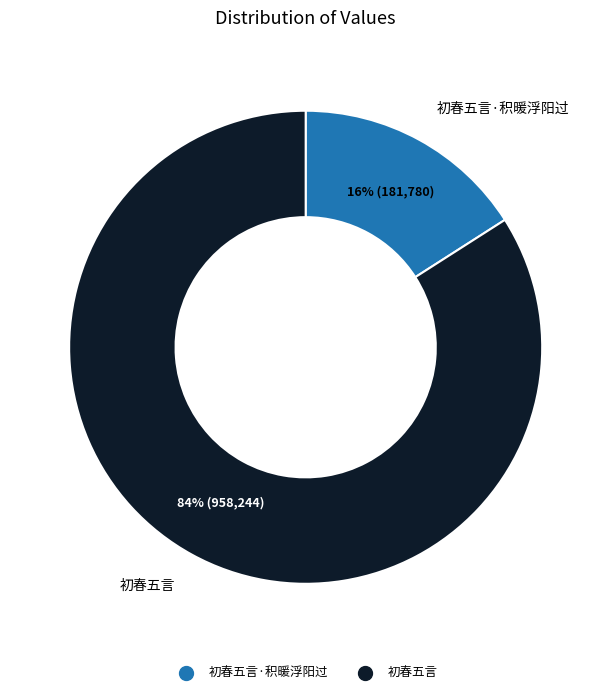

Is there a majority slice in this chart?

Yes